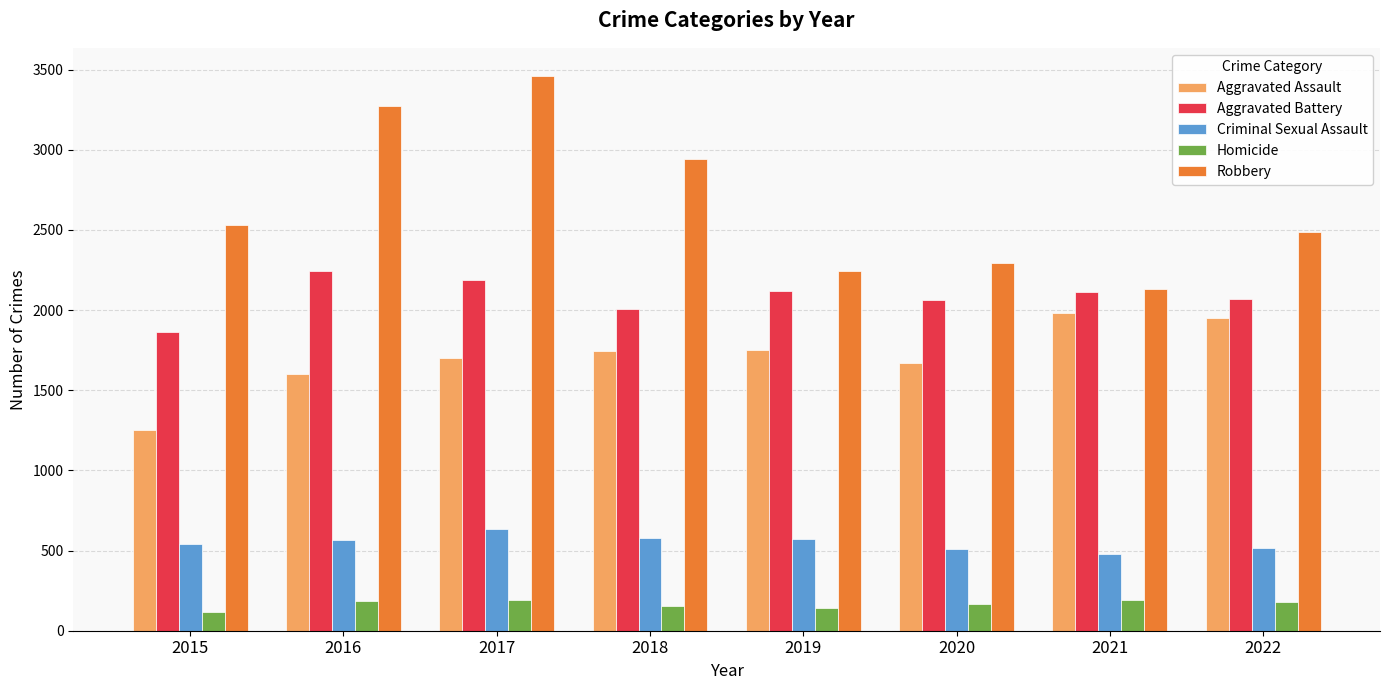

What is the value of the Aggravated Assault bar at the 1st from the left?

1254